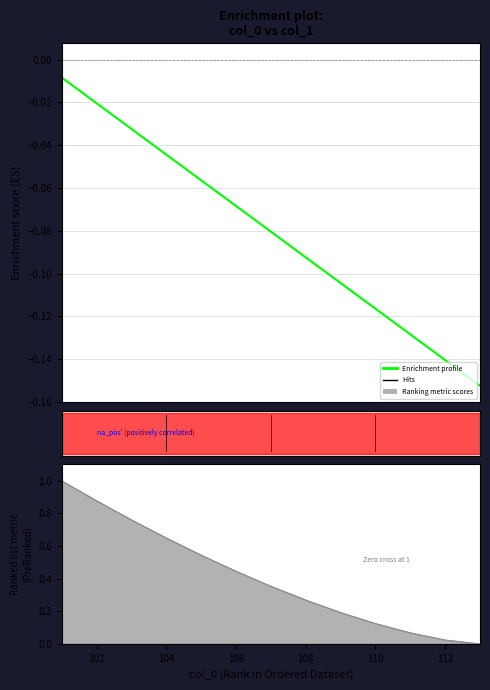

Is it true that the value at 112 is -0.1?

True